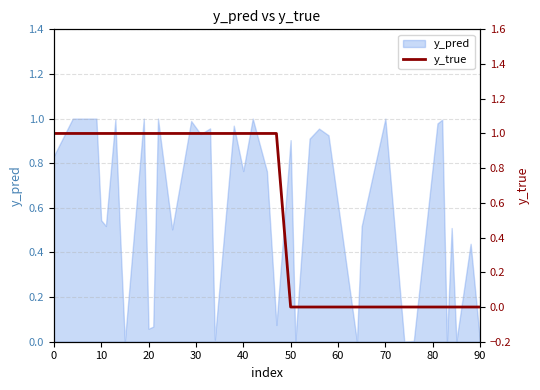

How many lines are shown in the chart?

1